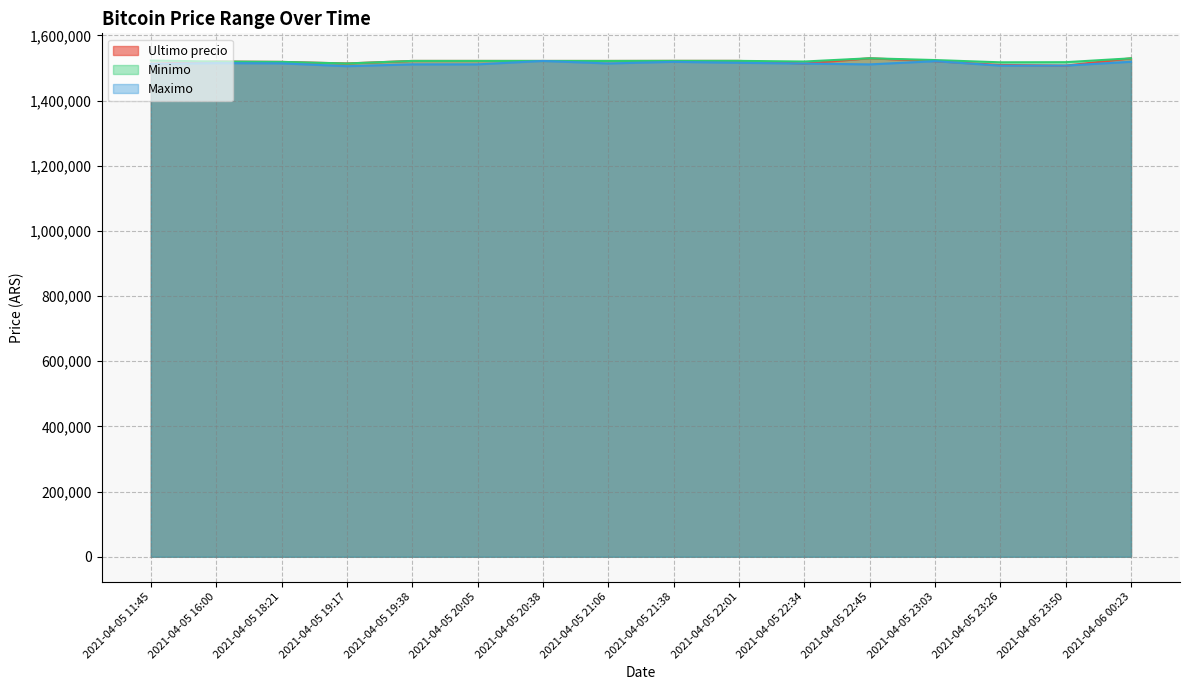

True or false: Maximo and Ultimo precio intersect in this chart.

True